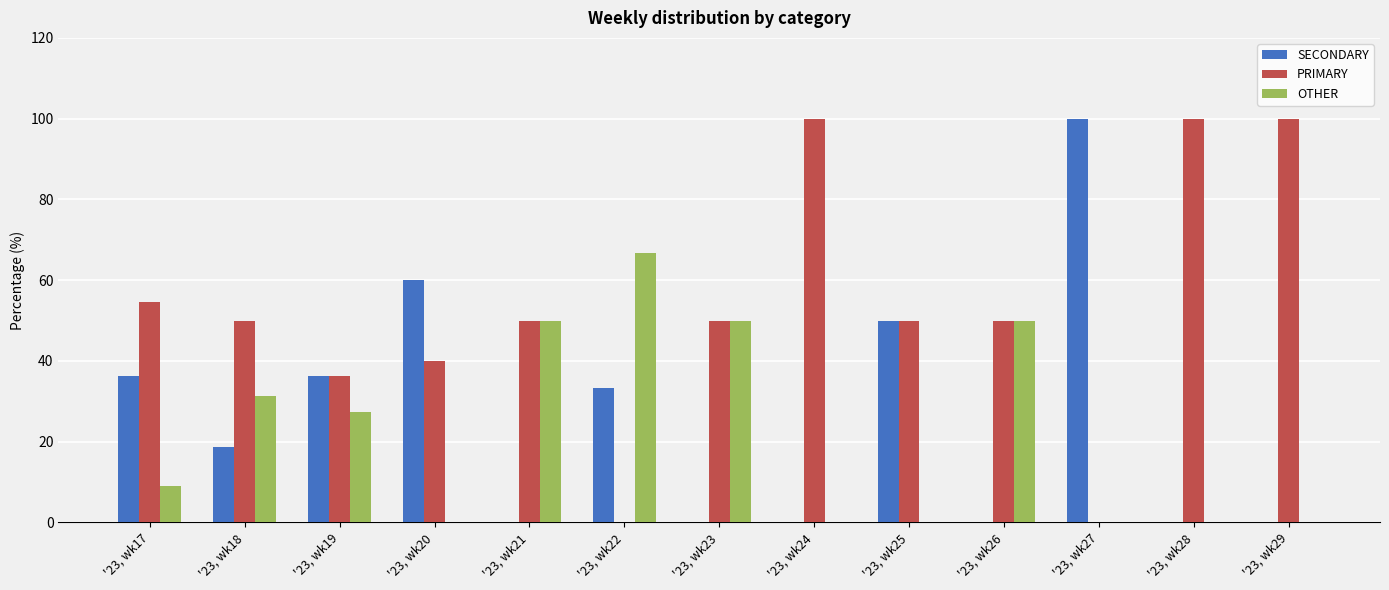

What is the total value across all series at '23, wk17?

100.0